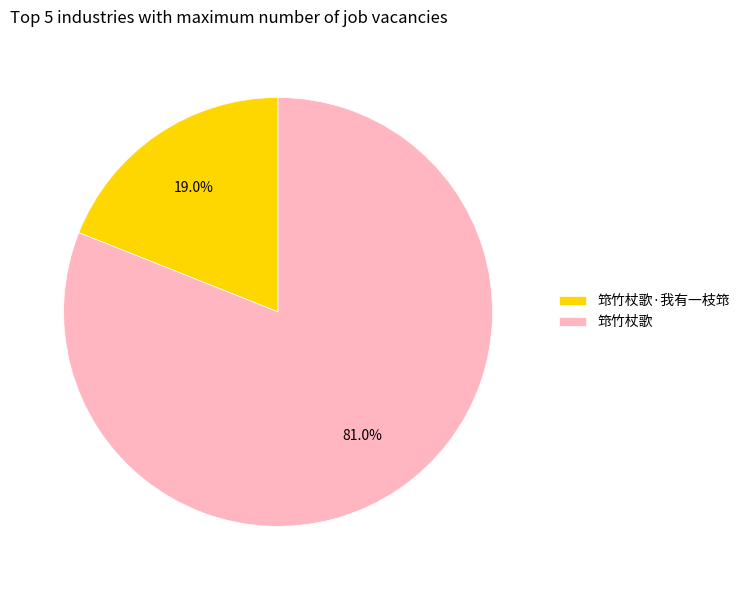

To the nearest percent, what is the difference between the largest and smallest slice percentages?

62%